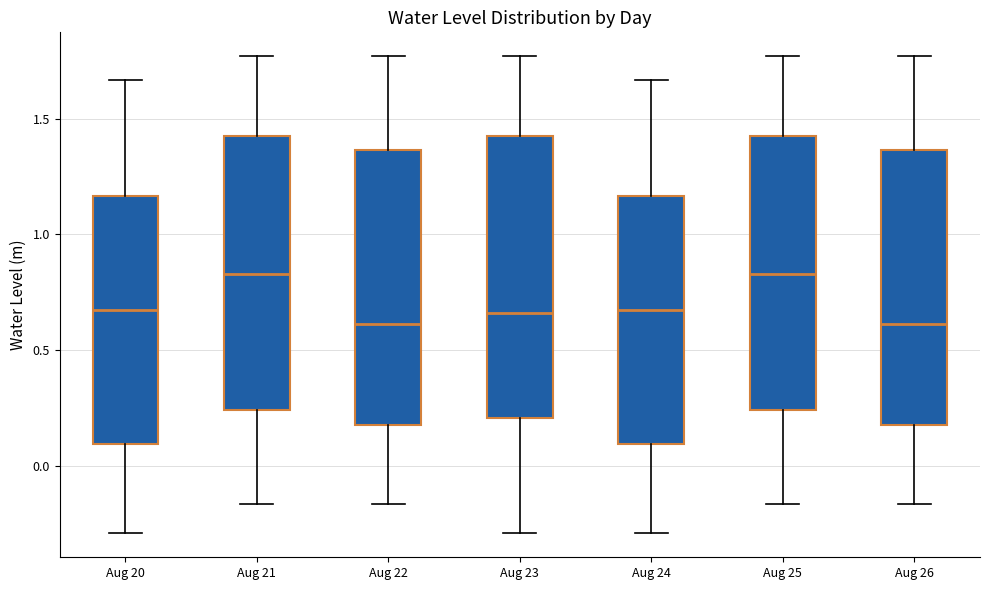

Where is the upper edge of the box for Aug 22 on the y-axis? The values are not printed on the chart, so give them approximately, as read against the axis.

1.35